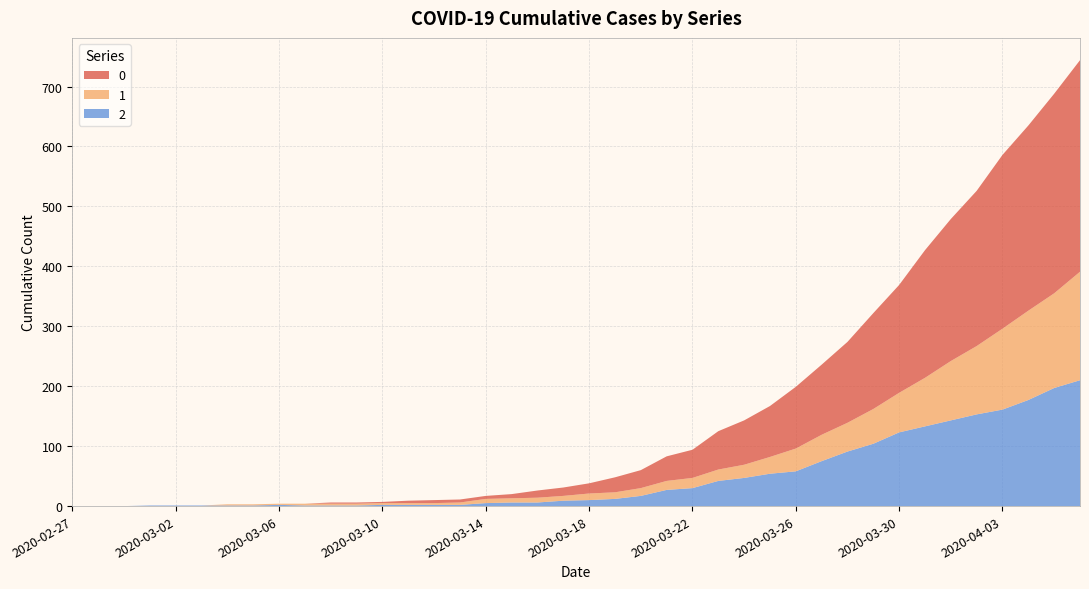

Reading left to right, what are all the values shown in this chart?

0: 0	0	0	0	0	0	0	0	0	0	2	2	2	4	5	5	5	7	12	14	17	25	30	41	47	64	74	85	103	117	135	160	180	213	237	259	290	309	333	353
1: 0	0	0	0	0	0	2	2	2	3	3	3	3	3	3	4	7	7	8	8	11	11	13	15	17	19	22	28	38	44	48	58	66	81	99	114	135	149	158	181
2: 0	0	0	1	1	1	1	1	2	1	1	1	2	2	2	2	5	6	6	9	10	12	17	27	30	42	47	54	58	75	91	104	123	133	143	153	161	177	197	210